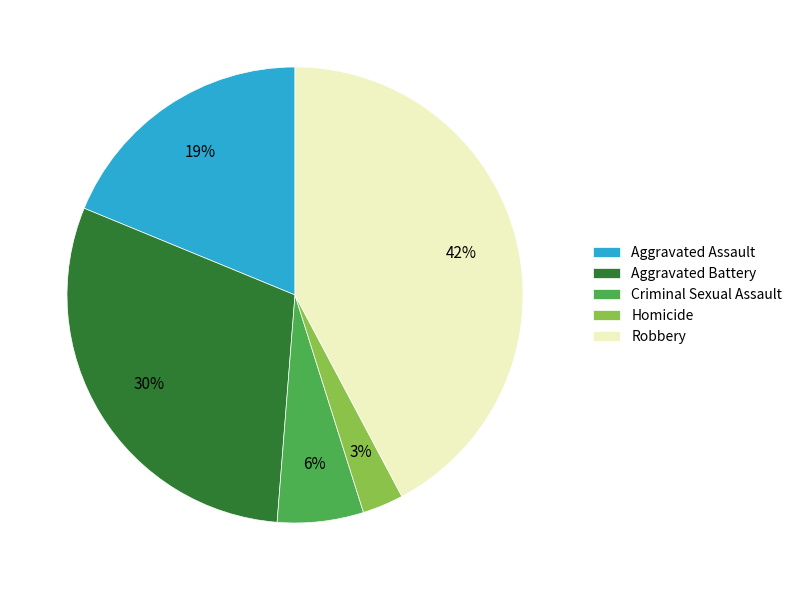

Count the number of slices in the pie.

5